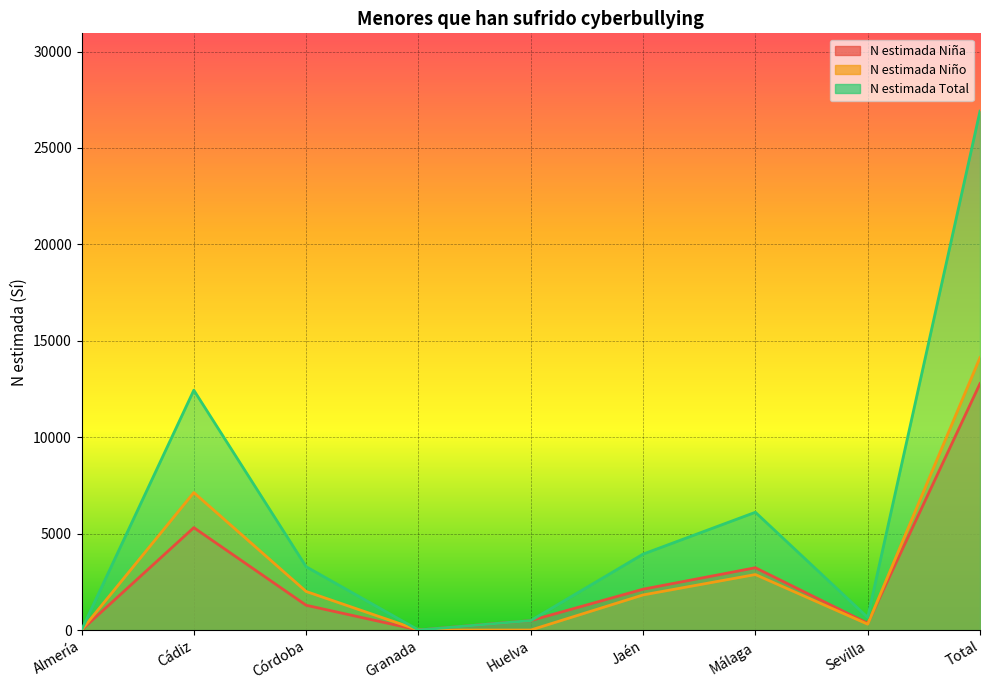

Reading left to right, list all the values displayed in this chart.

N estimada Niña: Almería=0	Cádiz=5310	Córdoba=1285	Granada=0	Huelva=490	Jaén=2117	Málaga=3230	Sevilla=349	Total=12780
N estimada Niño: Almería=0	Cádiz=7128	Córdoba=1999	Granada=0	Huelva=0	Jaén=1820	Málaga=2877	Sevilla=303	Total=14128
N estimada Total: Almería=0	Cádiz=12437	Córdoba=3284	Granada=0	Huelva=490	Jaén=3937	Málaga=6107	Sevilla=653	Total=26908